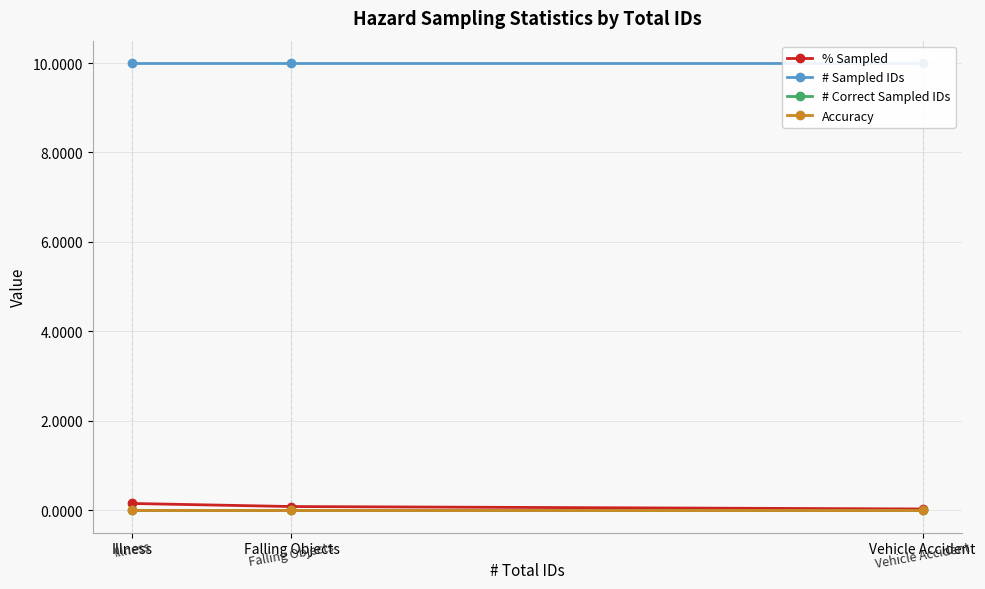

At which category is the sum across all series the highest?

Illness